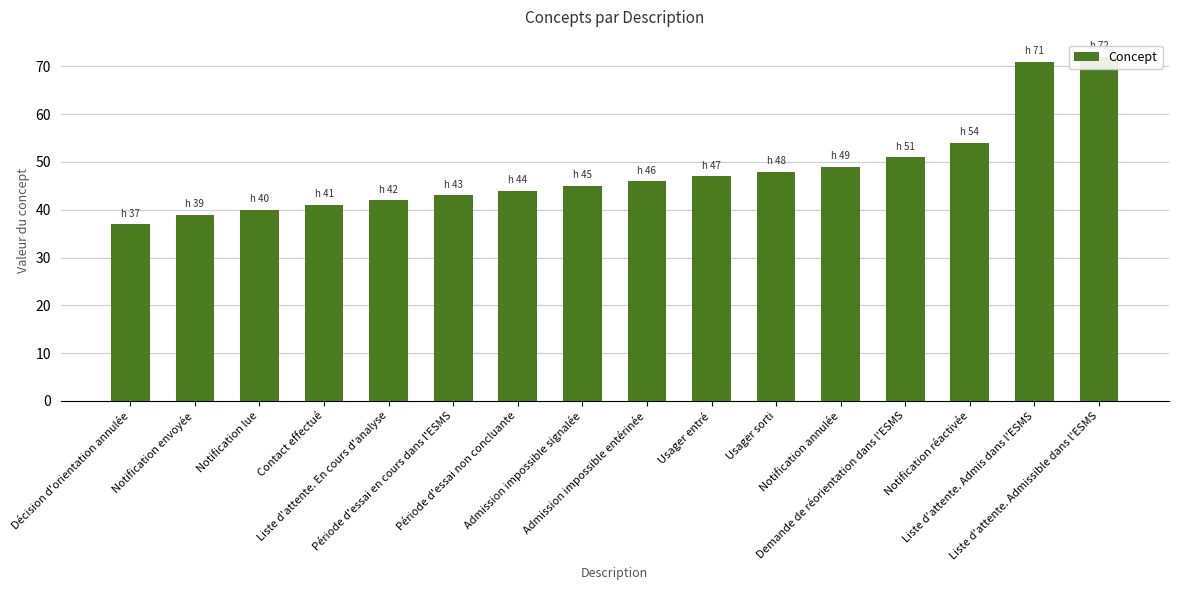

Approximately how many times larger is the value at Liste d'attente. Admis dans l'ESMS compared to Notification envoyée?

1.8